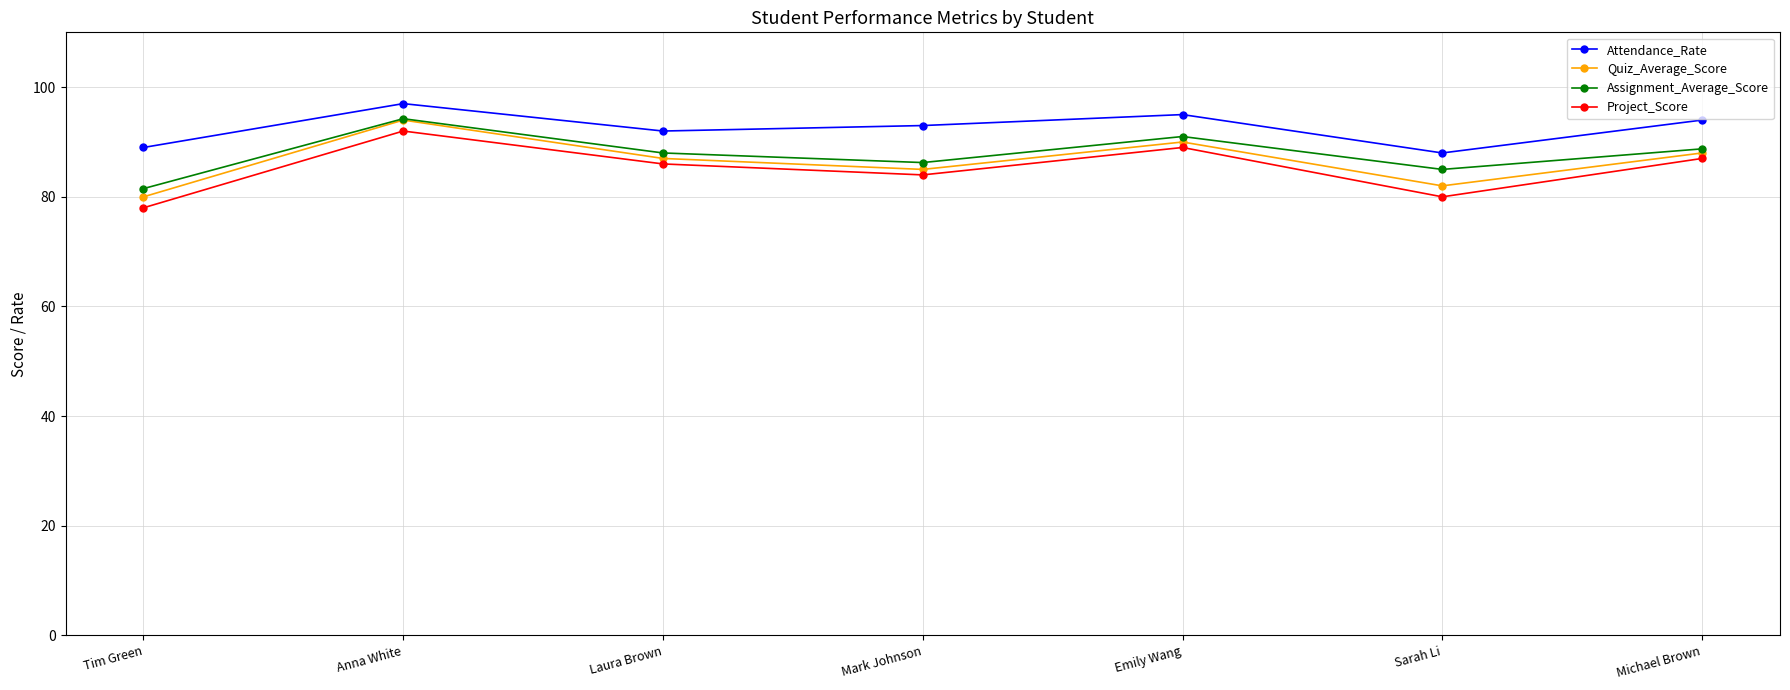

True or false: Attendance_Rate and Project_Score cross at least once.

False